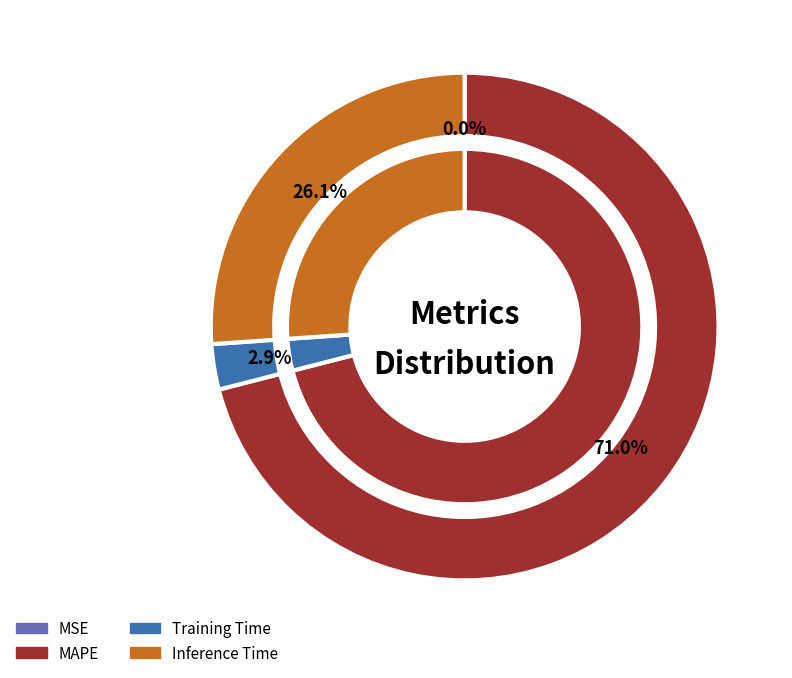

How many slices are in this pie chart?

4